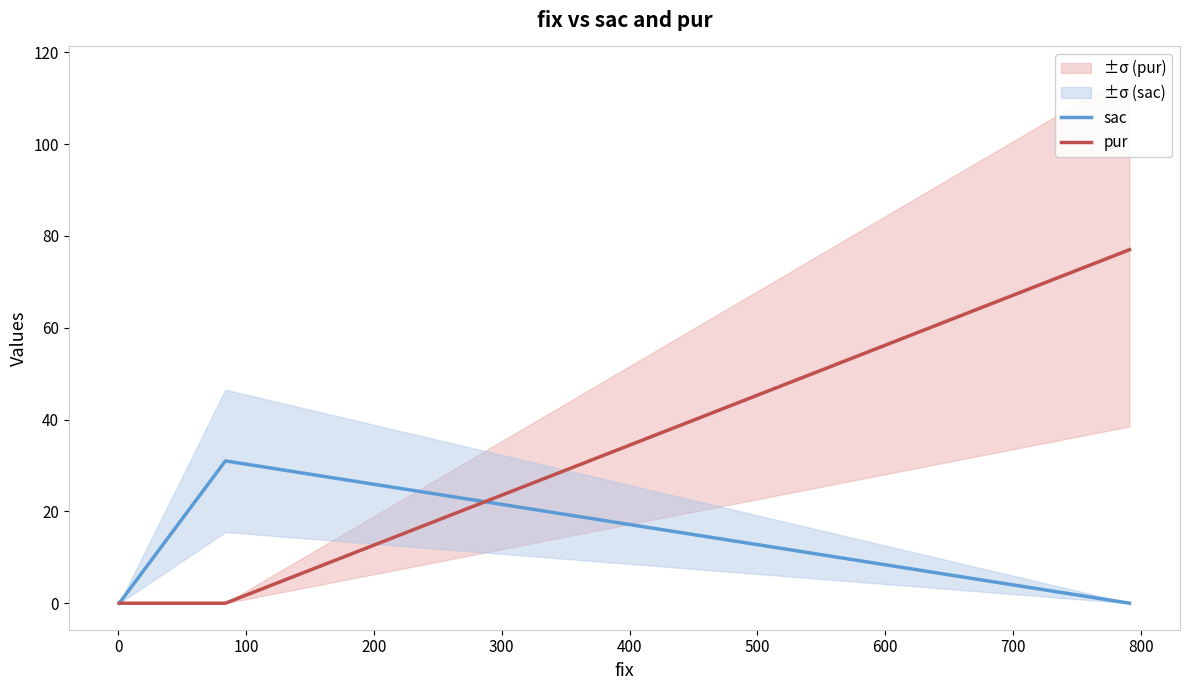

What is the highest value of the sac series?

31